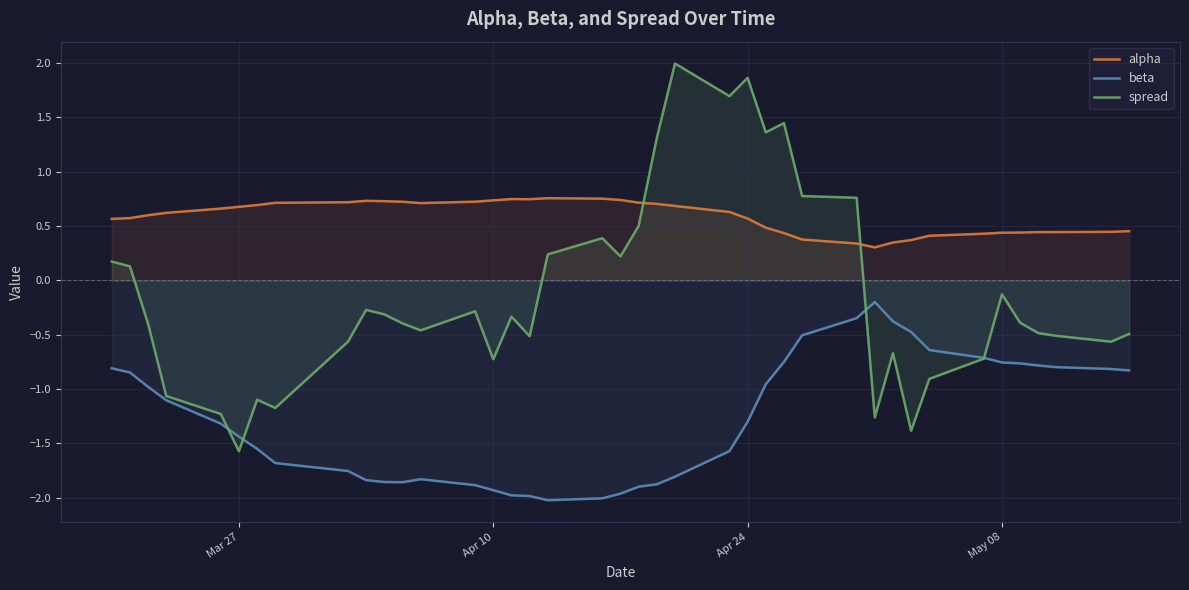

How many intersections are there between alpha and spread?

2